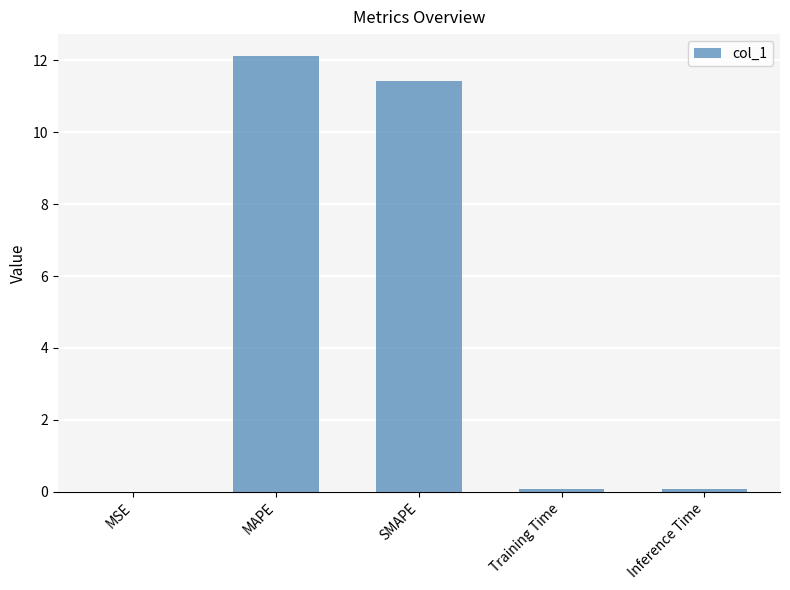

What is the sum of all values?

23.7